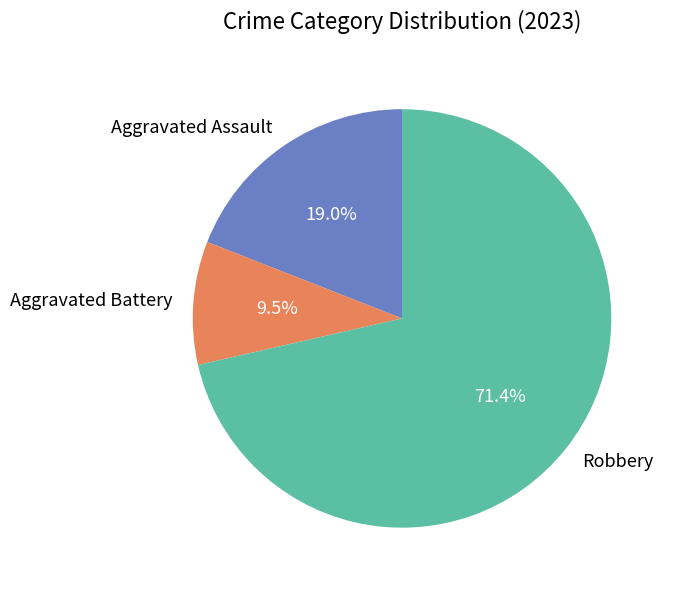

Rank the categories by value from highest to lowest.

Robbery, Aggravated Assault, Aggravated Battery